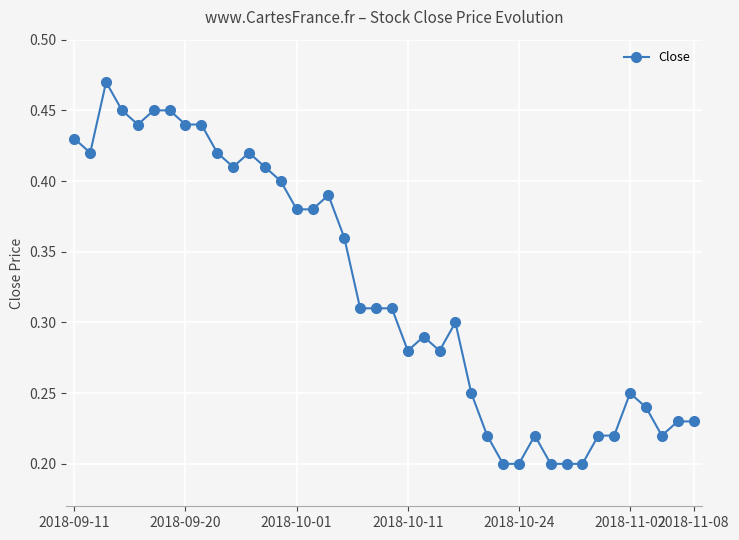

Count the values in the range 0 to 1.

40